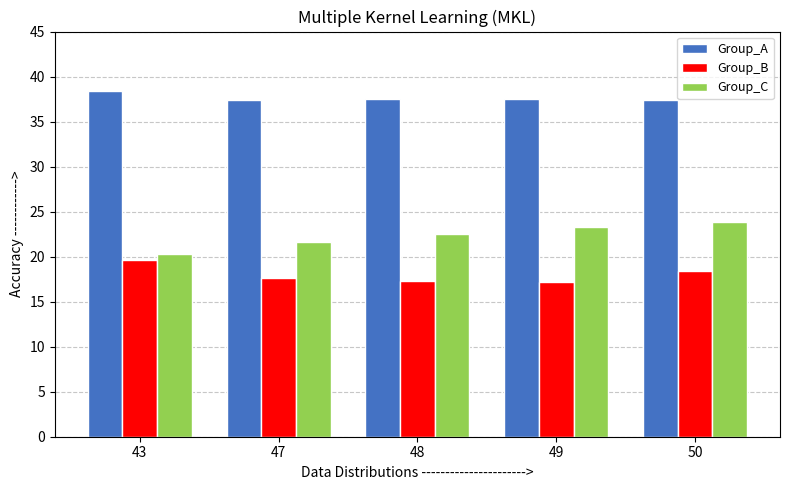

The Group_C series shows 14.4 at 47. True or false?

False